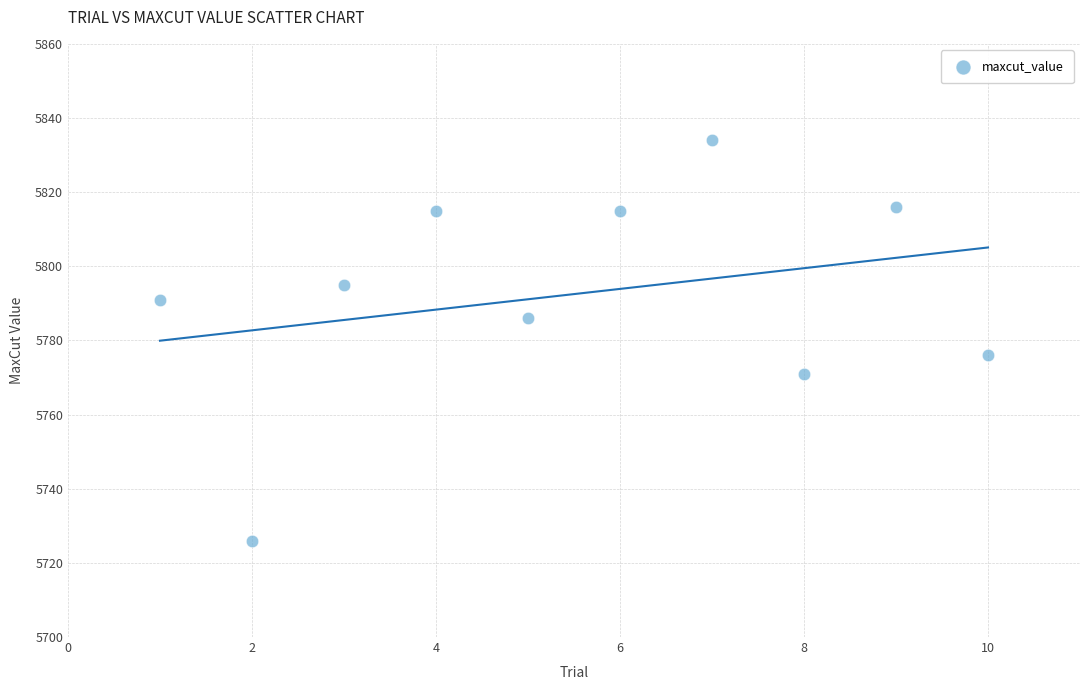

What Y value in the scatter plot is closest to 5780?

5776